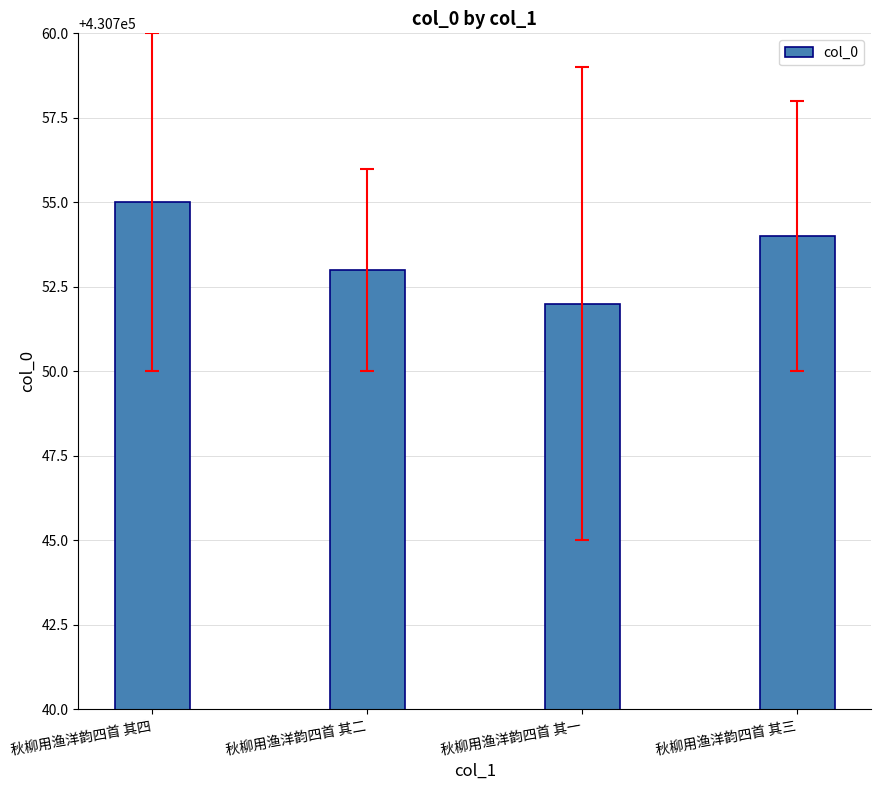

Reading right to left, what are all the values shown in this chart?

430754	430752	430753	430755